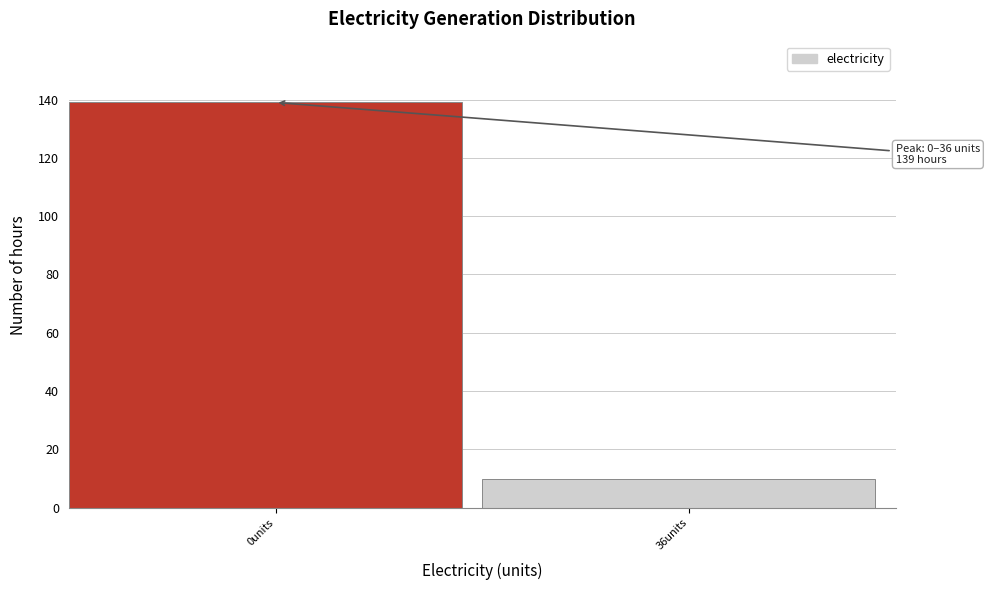

Reading left to right, transcribe all the data shown in this chart.

0units=139	36units=10